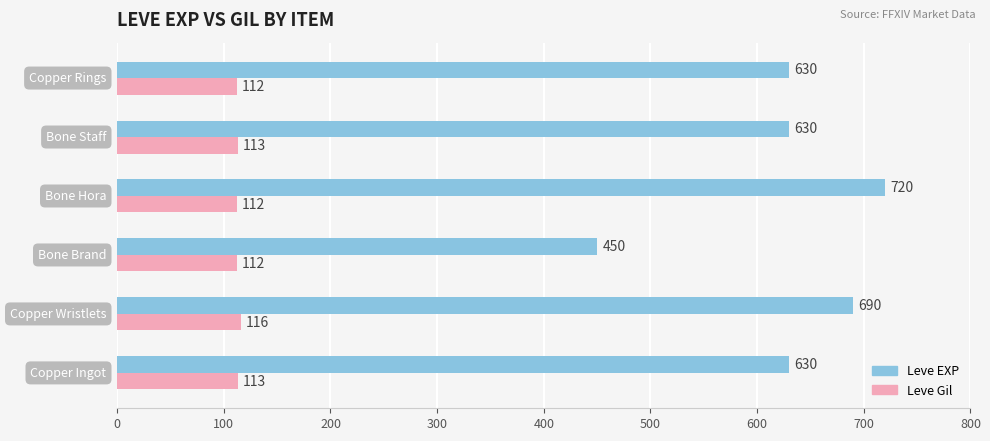

Which series has the largest range (max minus min)?

Leve EXP